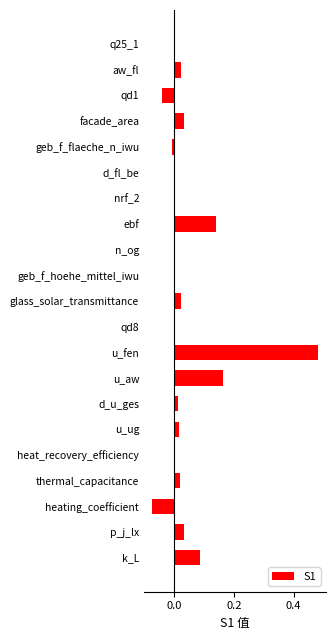

The value at u_ug is 0.0. True or false?

True